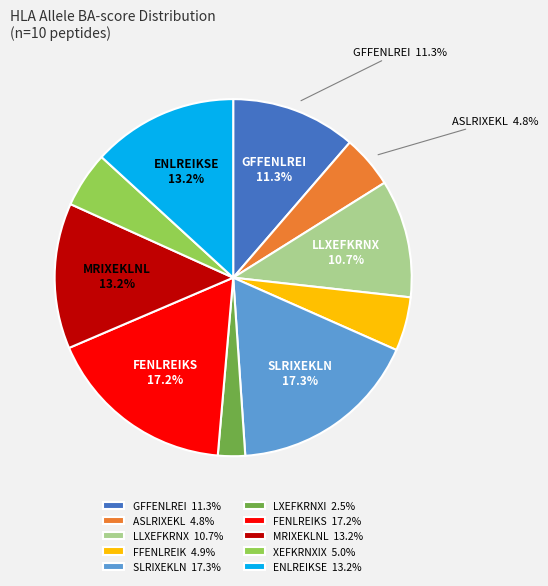

The ENLREIKSE slice represents 2% of the pie. True or false?

False